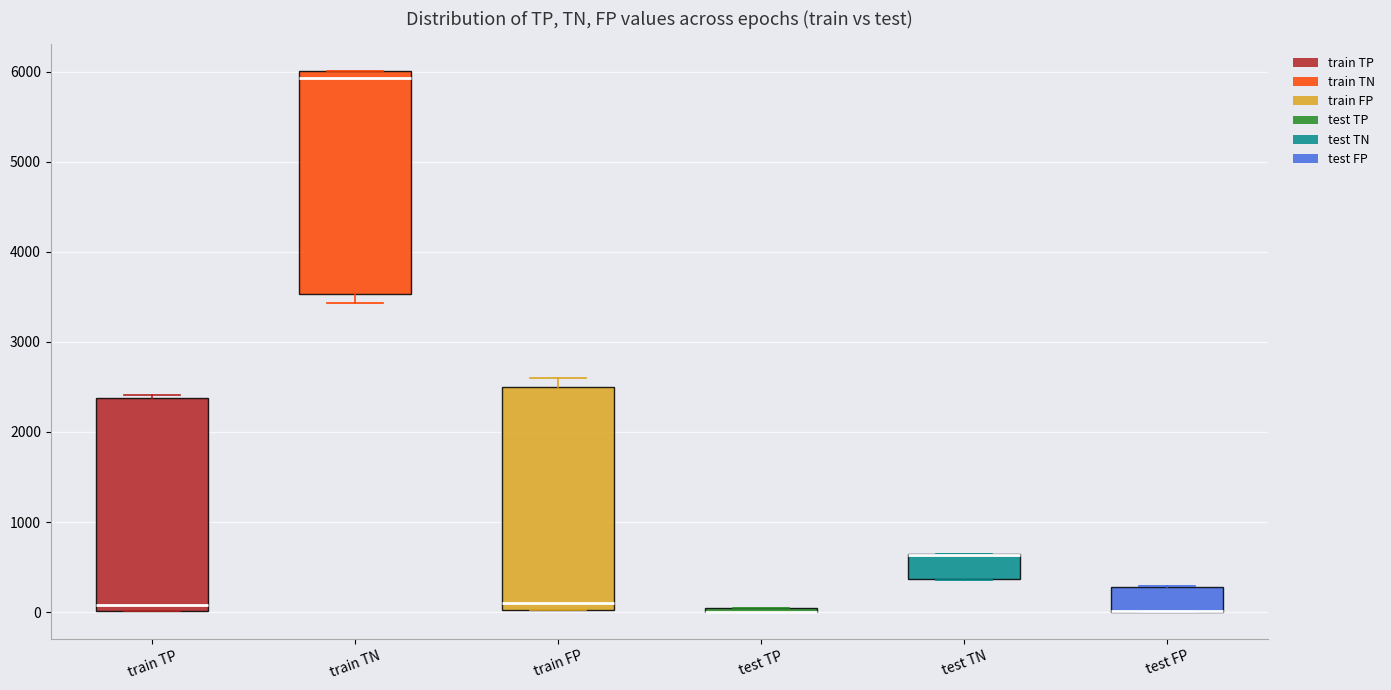

Where is the lower edge of the box for test TP on the y-axis? The values are not printed on the chart, so give them approximately, as read against the axis.

0